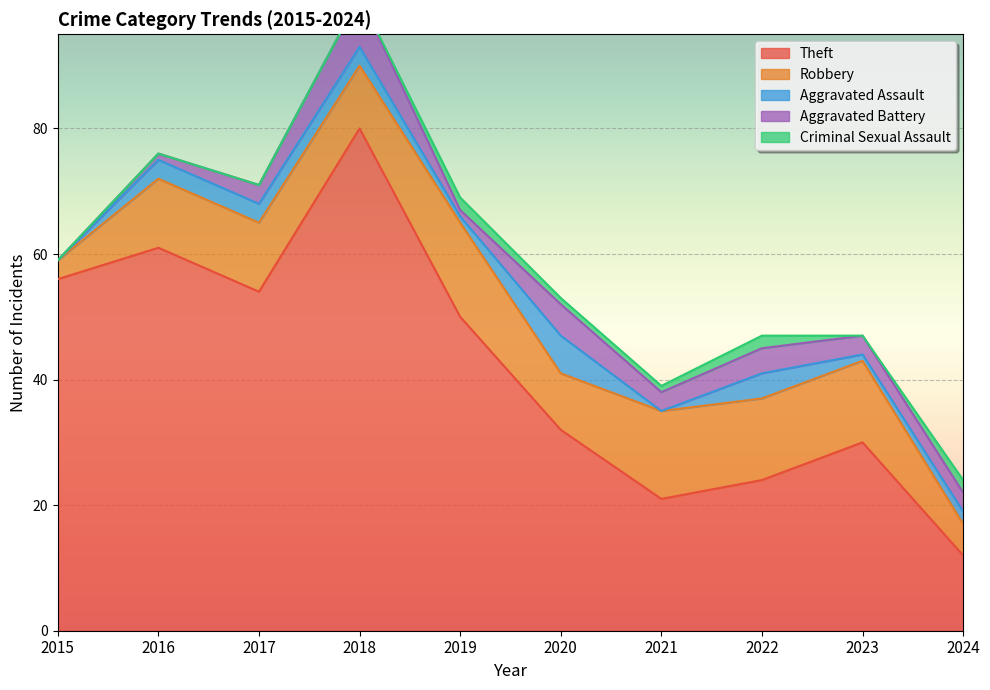

Is it true that Aggravated Battery equals 11 at 2018?

False